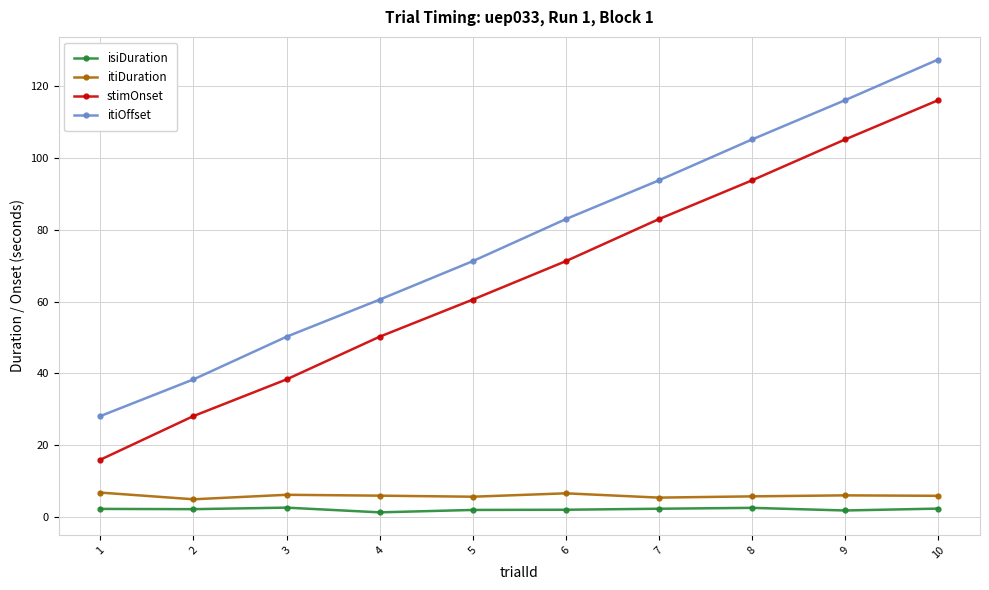

At how many categories does at least one series exceed 40?

8